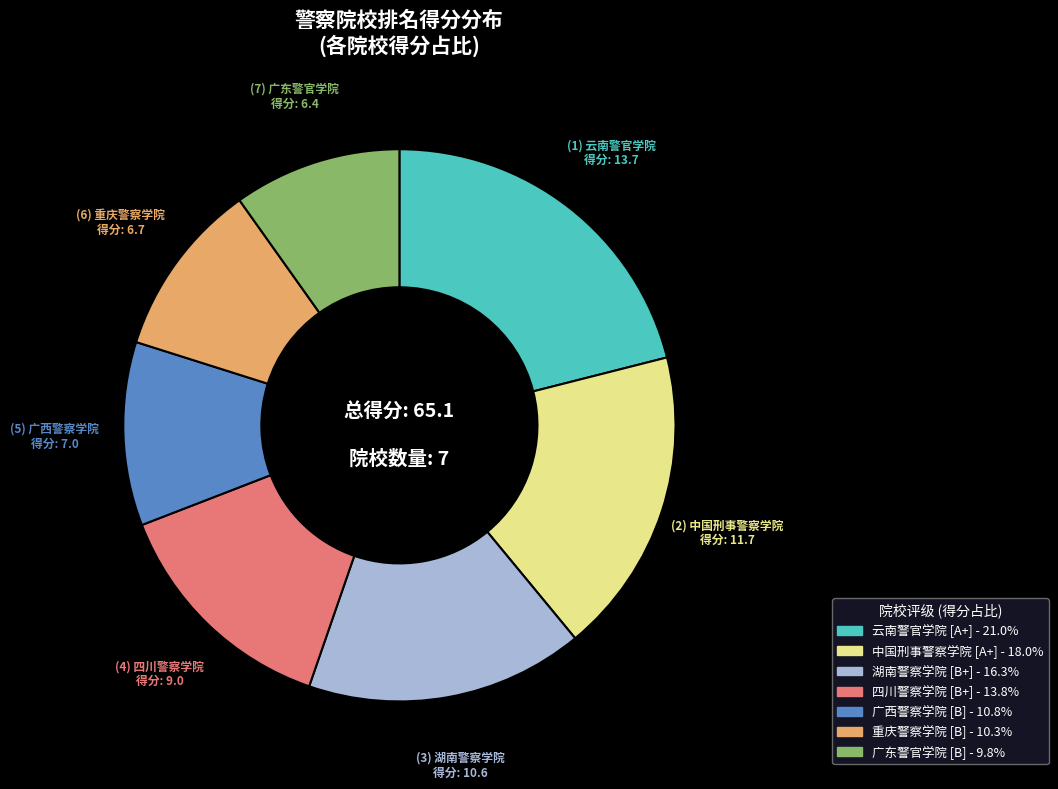

Between 中国刑事警察学院 and 广西警察学院, which is larger?

中国刑事警察学院